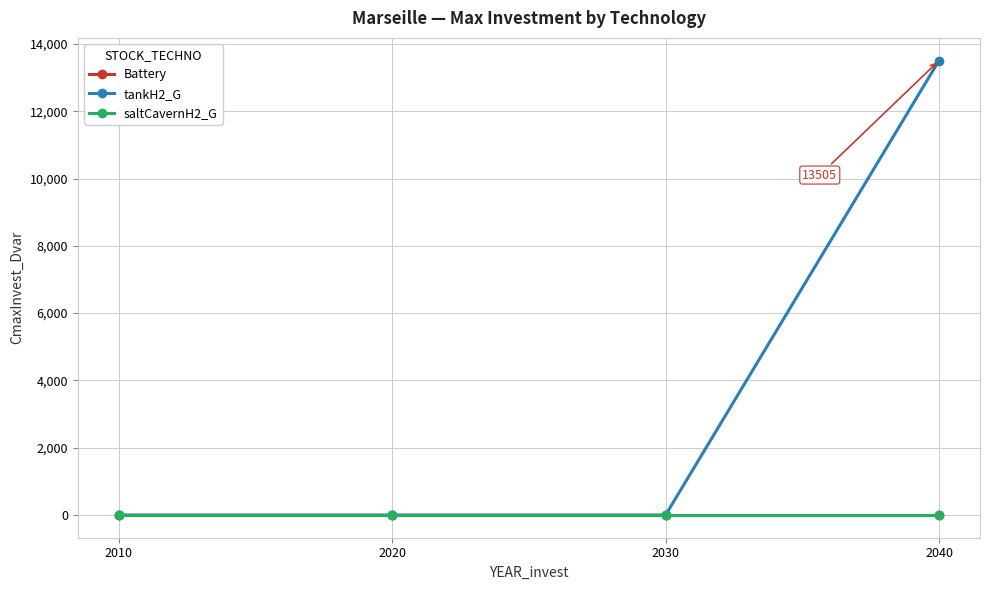

Does the chart have visible grid lines?

Yes